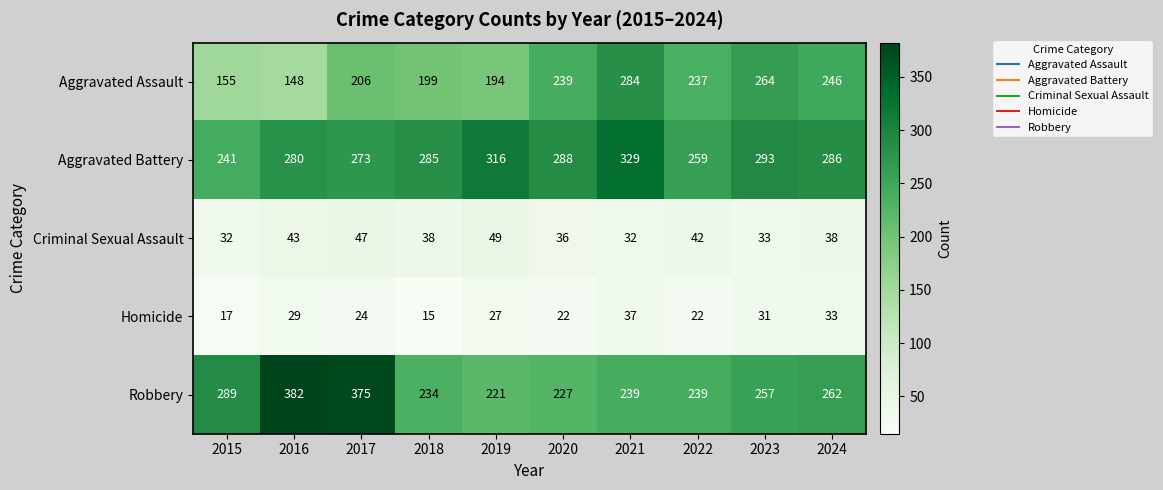

Where does the Robbery series first go above 257?

2015